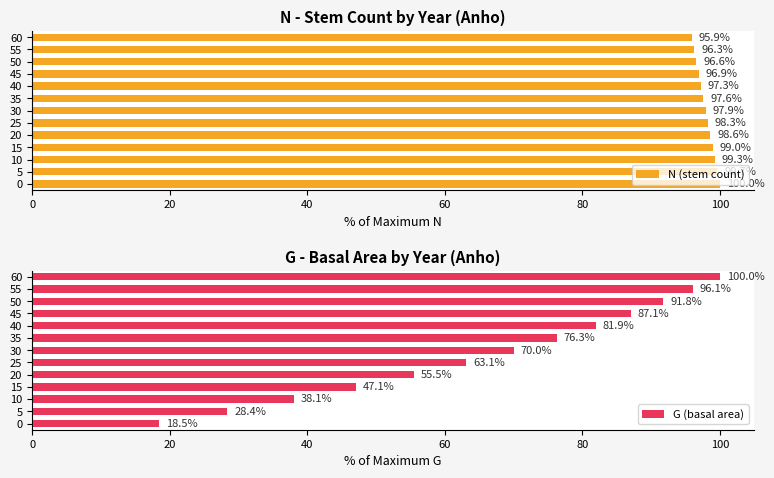

Reading right to left, what are all the values shown in this chart?

N (stem count): 95.9	96.3	96.6	96.9	97.3	97.6	97.9	98.3	98.6	99.0	99.3	99.7	100.0
G (basal area): 100.0	96.1	91.8	87.1	81.9	76.3	70.0	63.1	55.5	47.1	38.1	28.4	18.5